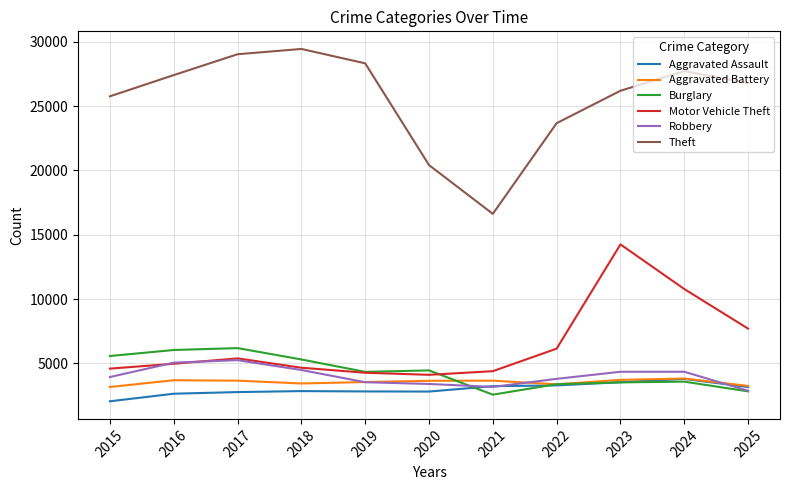

True or false: Aggravated Assault and Motor Vehicle Theft cross at least once.

False